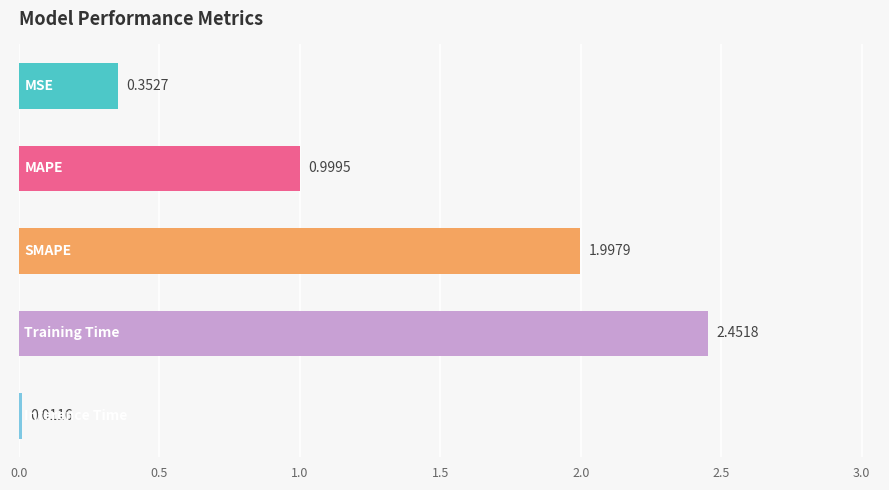

What is the difference between the maximum and minimum values?

2.4